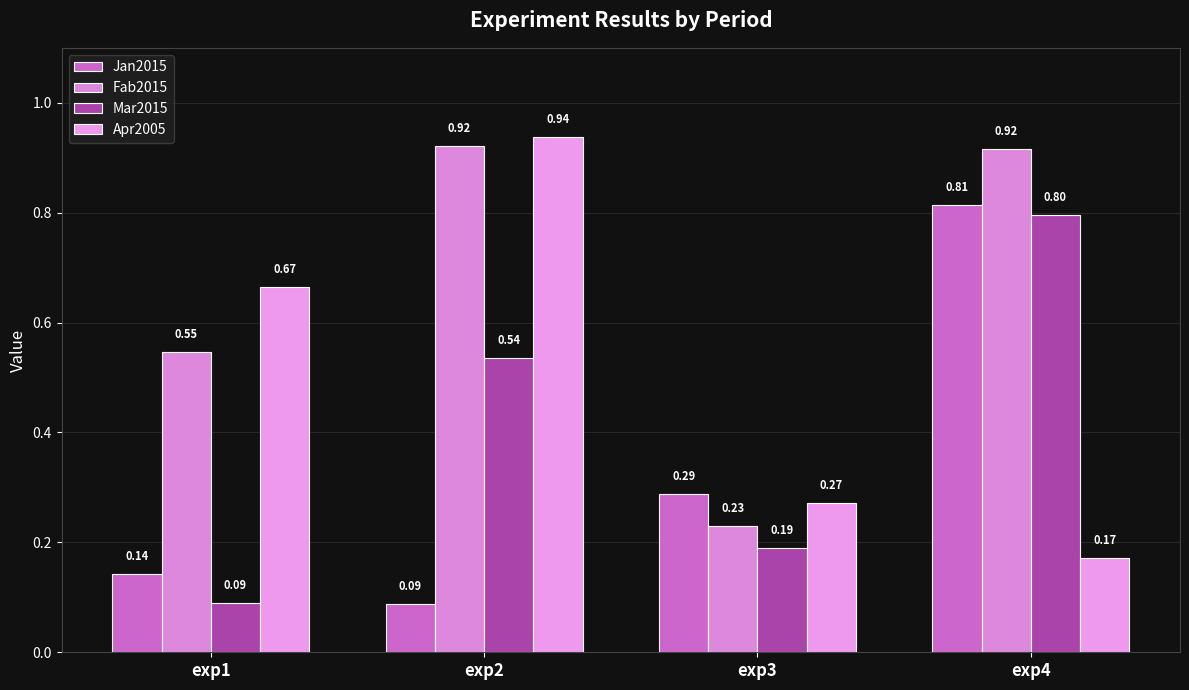

What is the value of the Fab2015 bar at the 4th from the left?

0.9